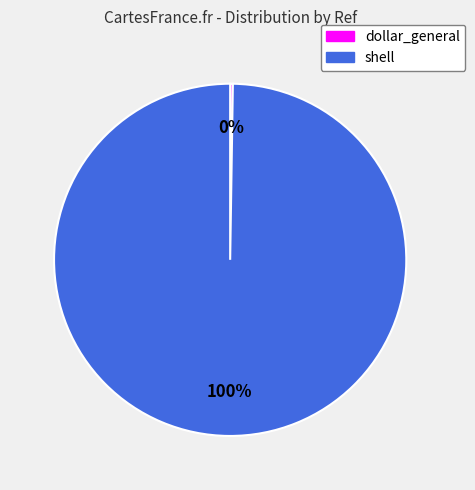

To the nearest percent, what is the difference between the largest and smallest slice percentages?

100%